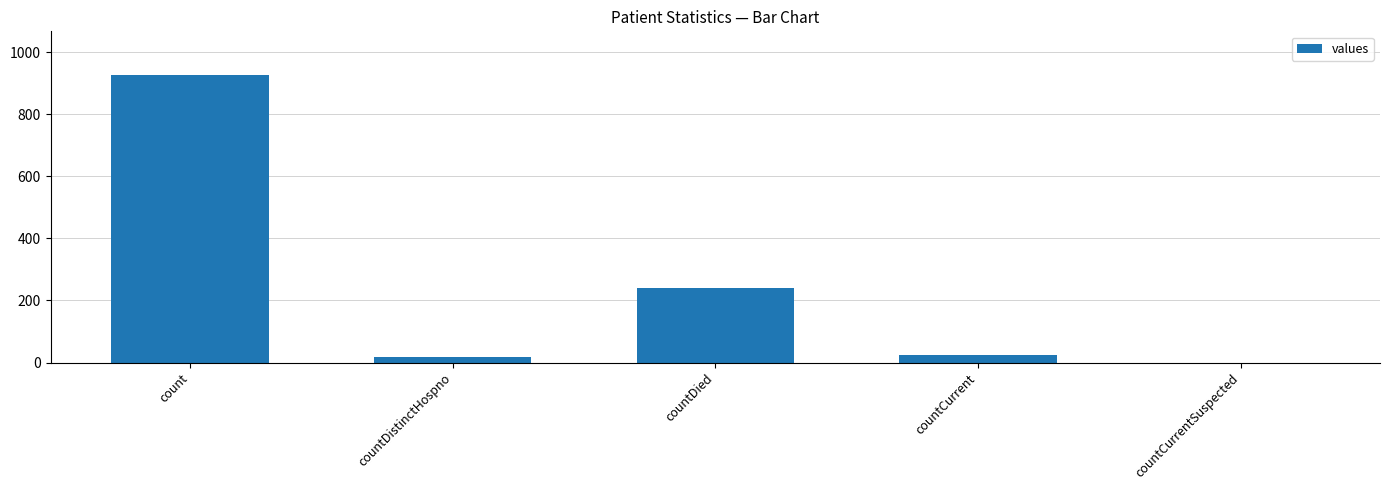

Where does the data first go above 23?

count